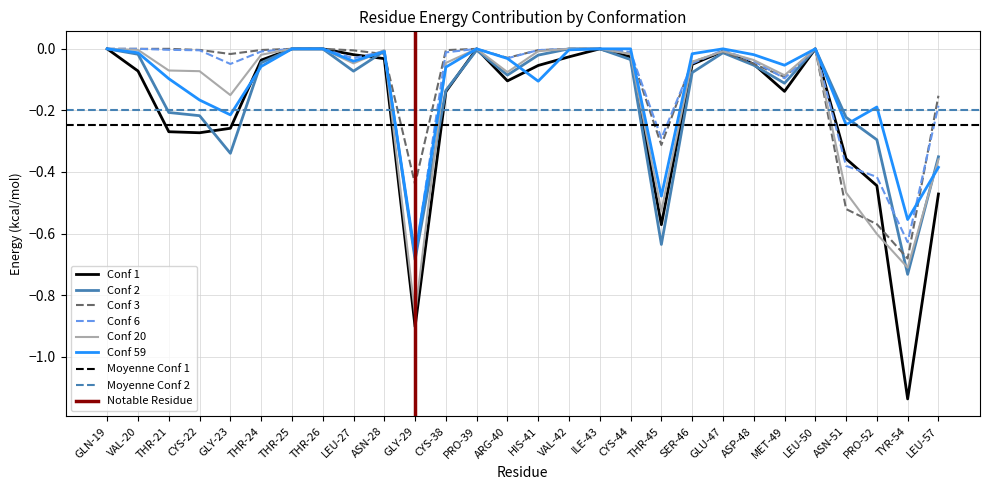

True or false: Conf 20 has a value of -0.0 at ASP-48.

True